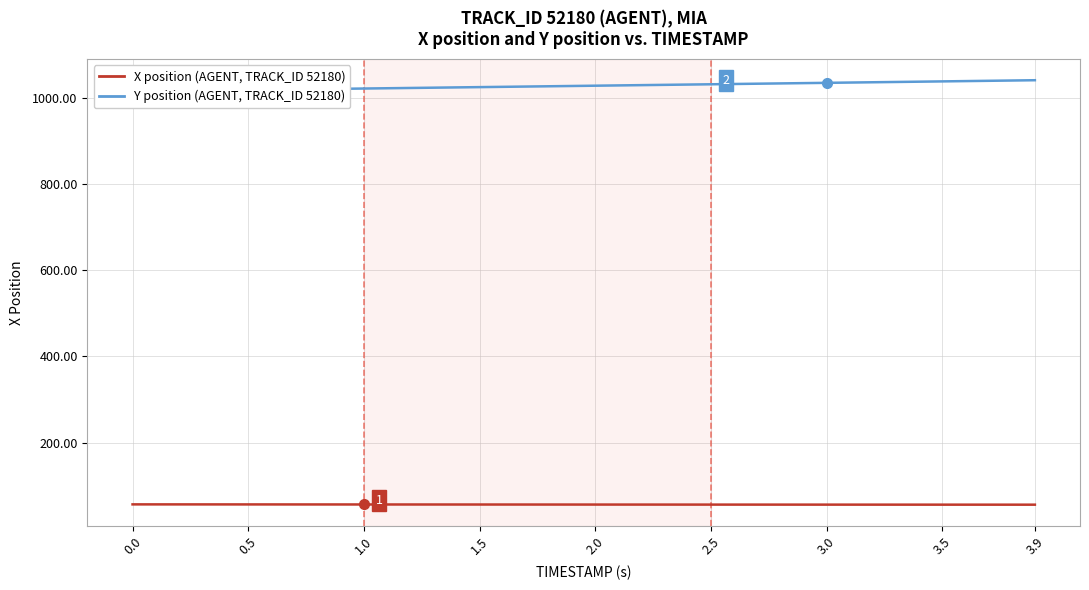

What position from the left is 0.5?

2